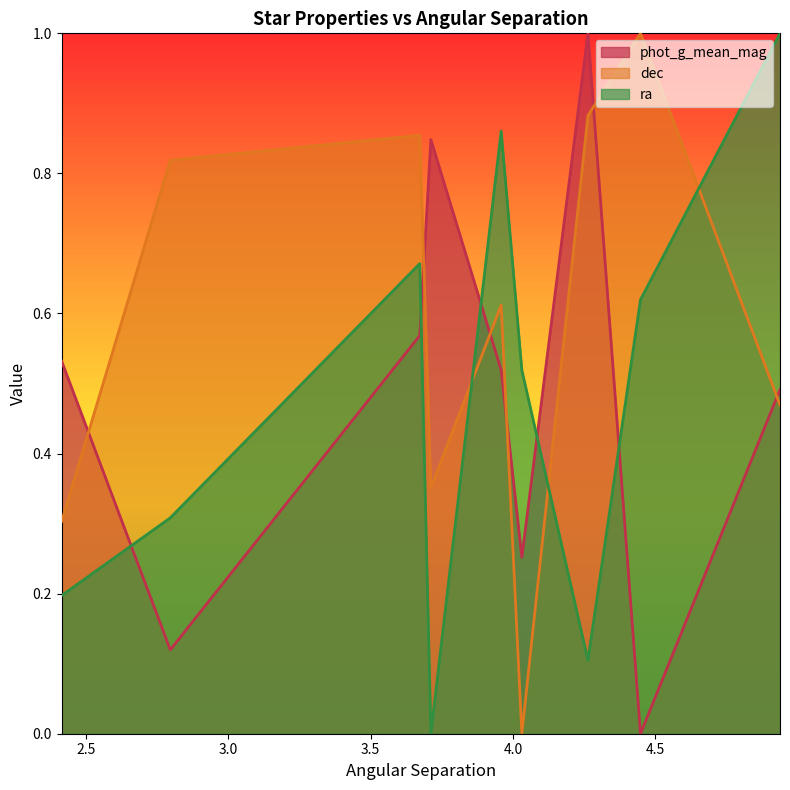

What is the label of the 9th point from the right?

2.41360975511339